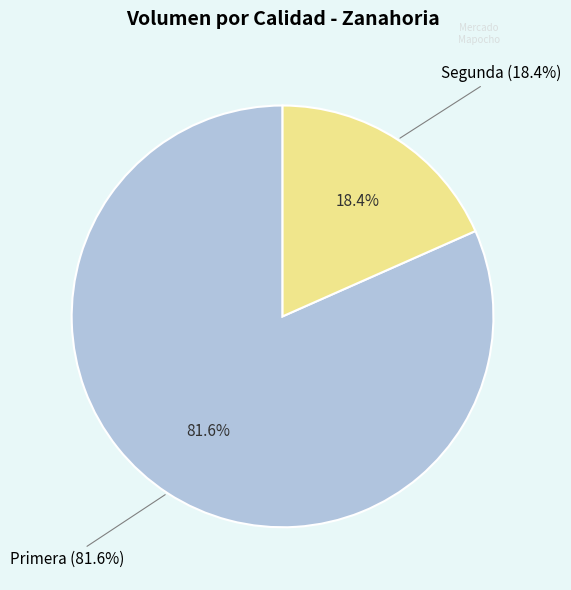

Which slice is the smallest?

Segunda